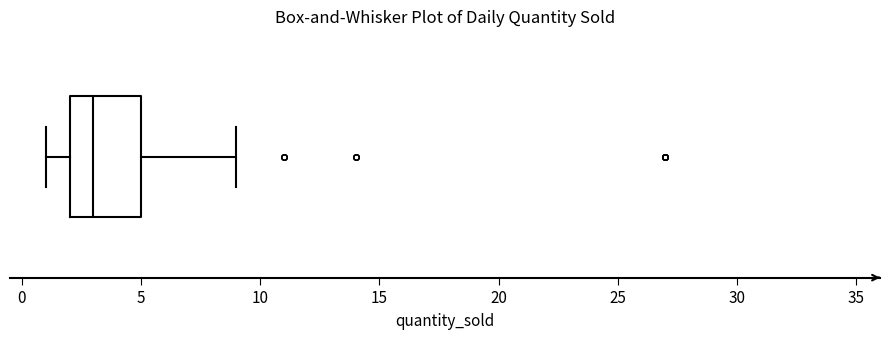

Read this box plot against the x-axis: the position of the median line, the range covered by the box, and the ends of both whiskers. The values are not printed on the chart, so give them approximately, as read against the axis.

median 3, box 2 to 5, whiskers 1 to 9